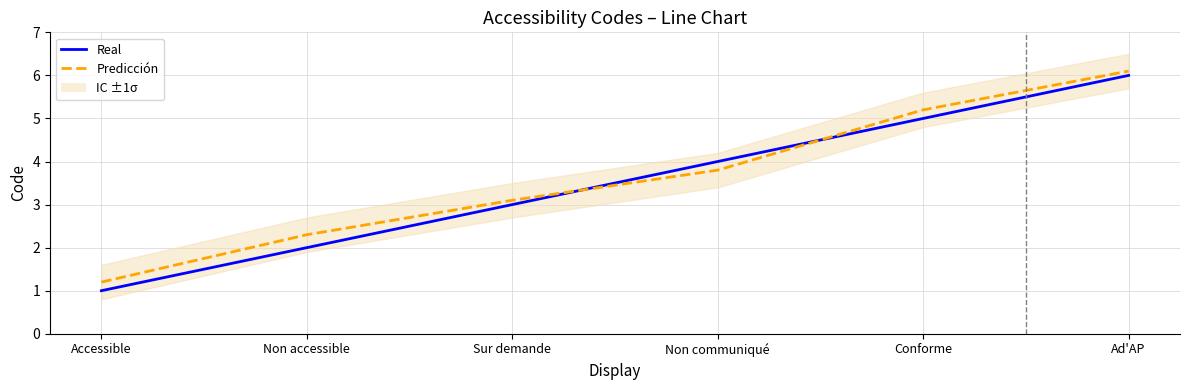

Does the chart have visible grid lines?

Yes